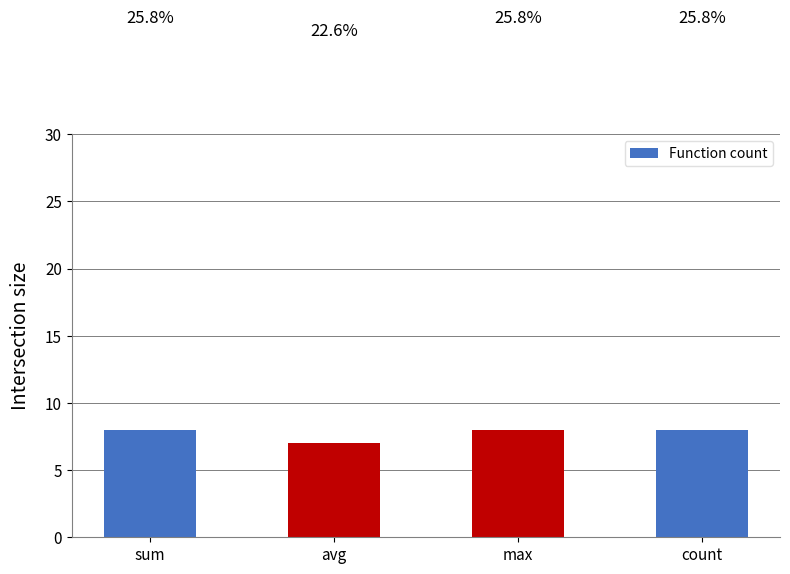

What is the value of the 3rd bar from the left?

8